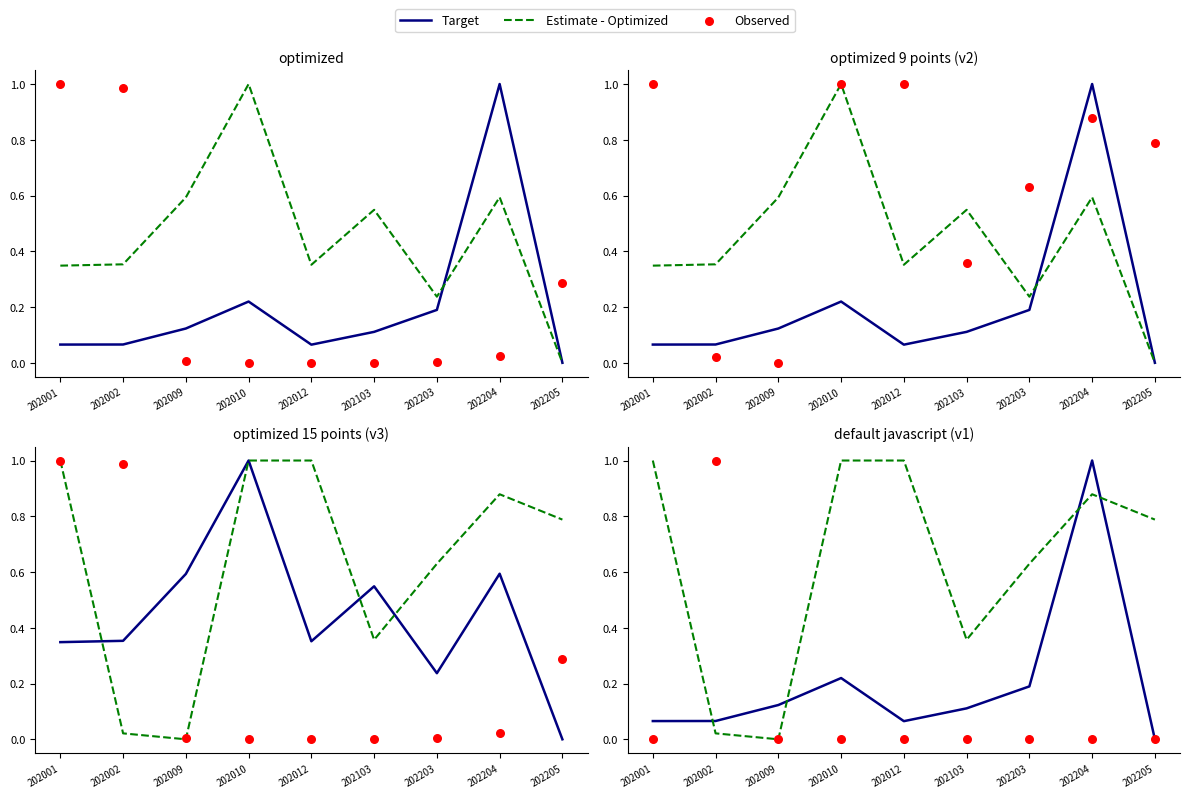

At which category is the sum across all series the highest?

202204